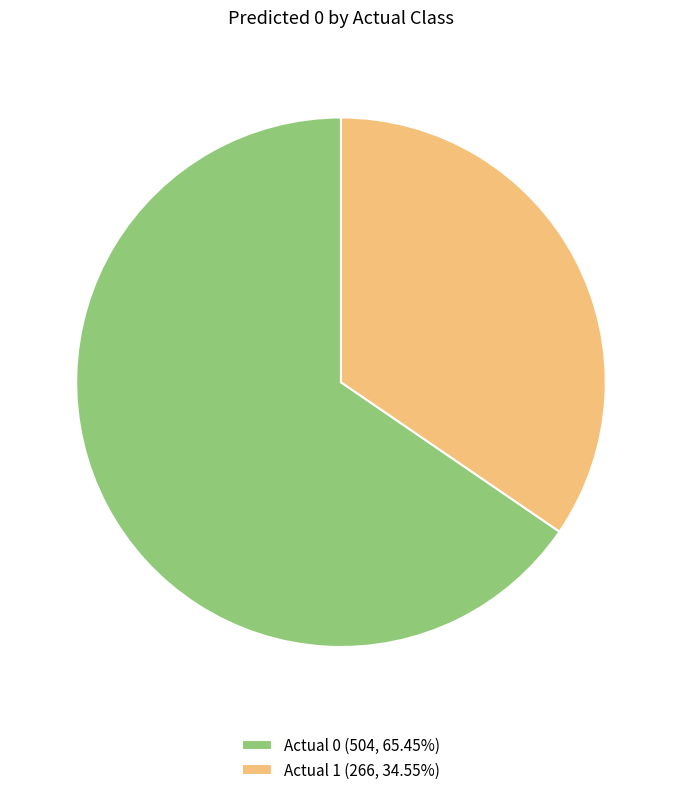

Is the sum of Actual 1 (266, 34.55%) and Actual 0 (504, 65.45%) greater than half?

Yes